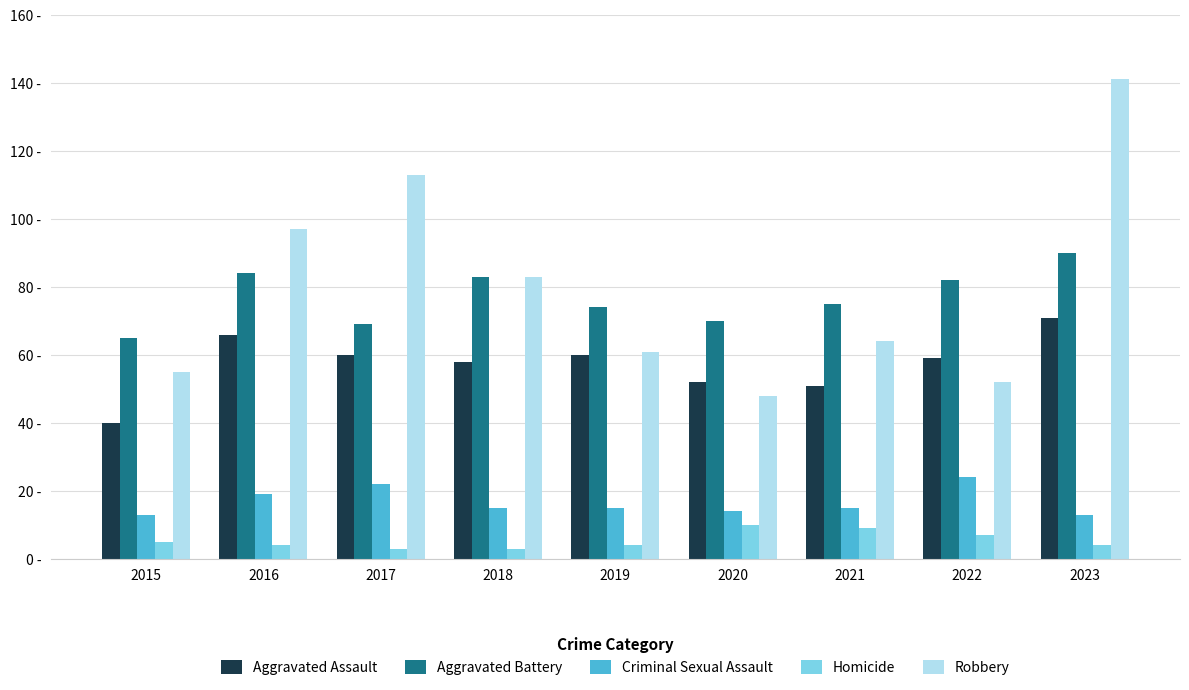

The Robbery series shows 31 at 2020. True or false?

False